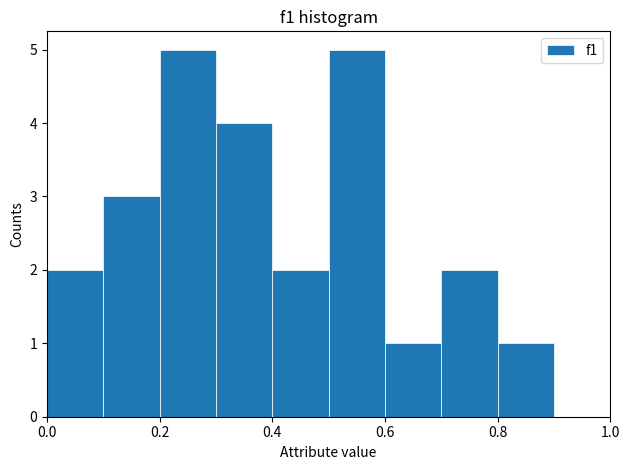

Reading left to right, list every bar in this chart as the range it spans on the x-axis followed by its height. The values are not printed on the chart, so give them approximately, as read against the axis.

0.0 to 0.1: 2
0.1 to 0.2: 3
0.2 to 0.3: 5
0.3 to 0.4: 4
0.4 to 0.5: 2
0.5 to 0.6: 5
0.6 to 0.7: 1
0.7 to 0.8: 2
0.8 to 0.9: 1
0.9 to 1.0: 0